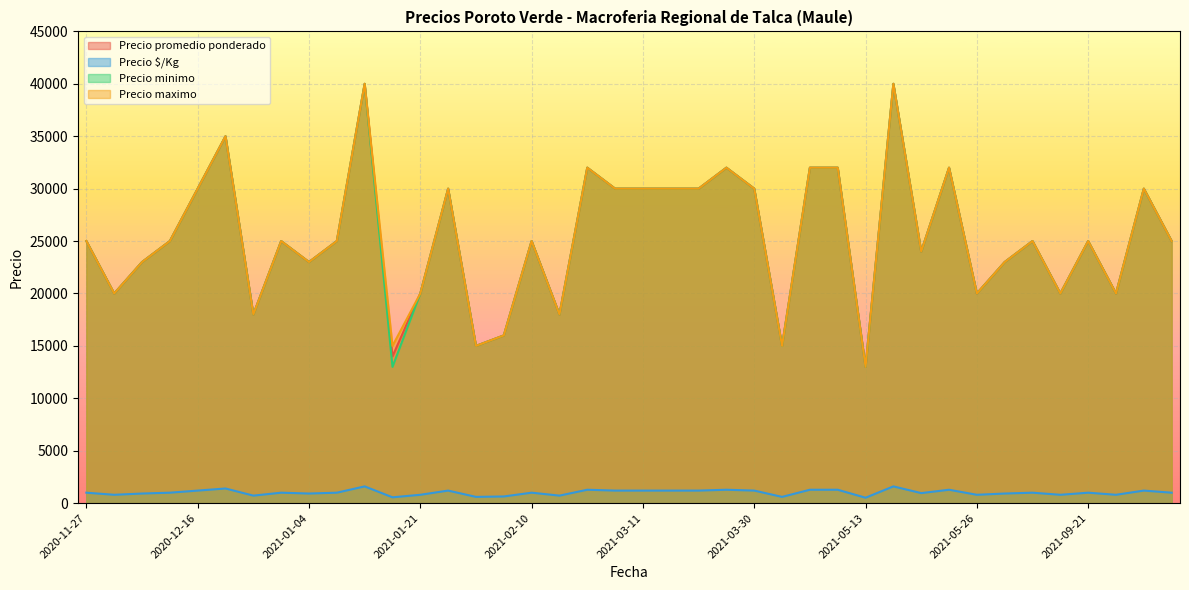

What is the highest value of the Precio maximo series?

40000